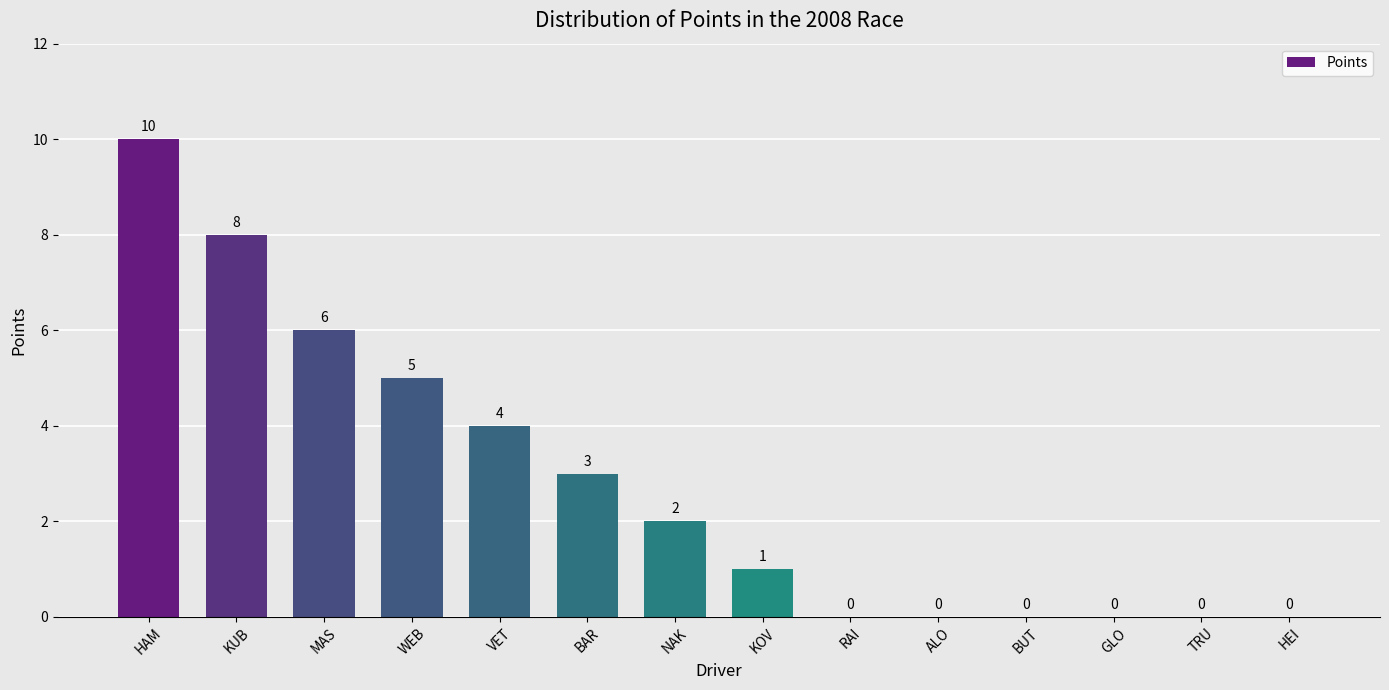

The chart shows a value of 5 at GLO. True or false?

False